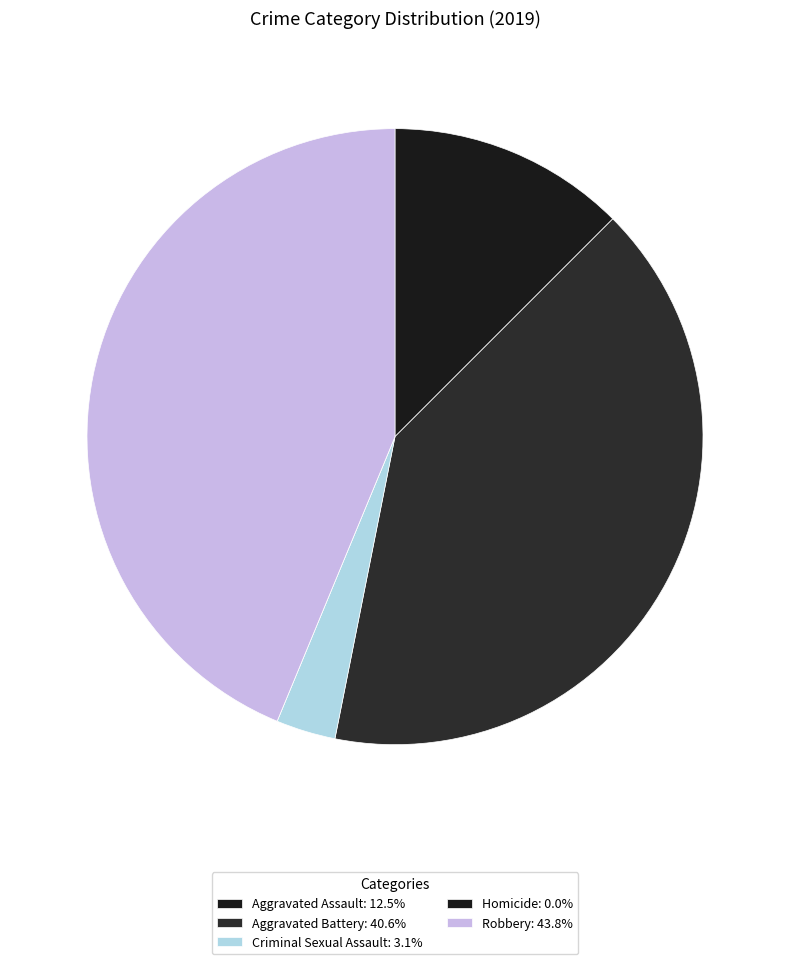

The Criminal Sexual Assault slice represents 3% of the pie. True or false?

True